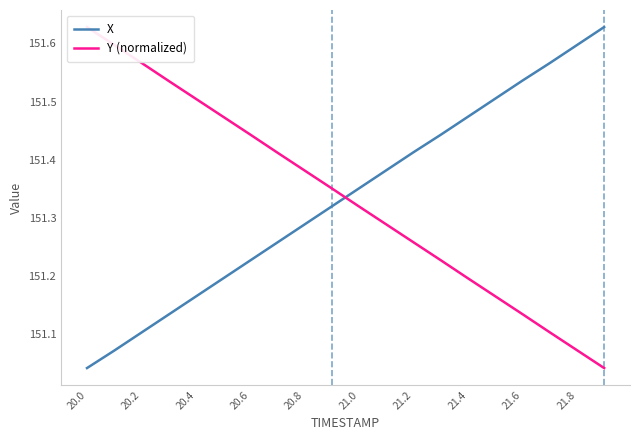

What is the minimum value shown in the chart?

151.0